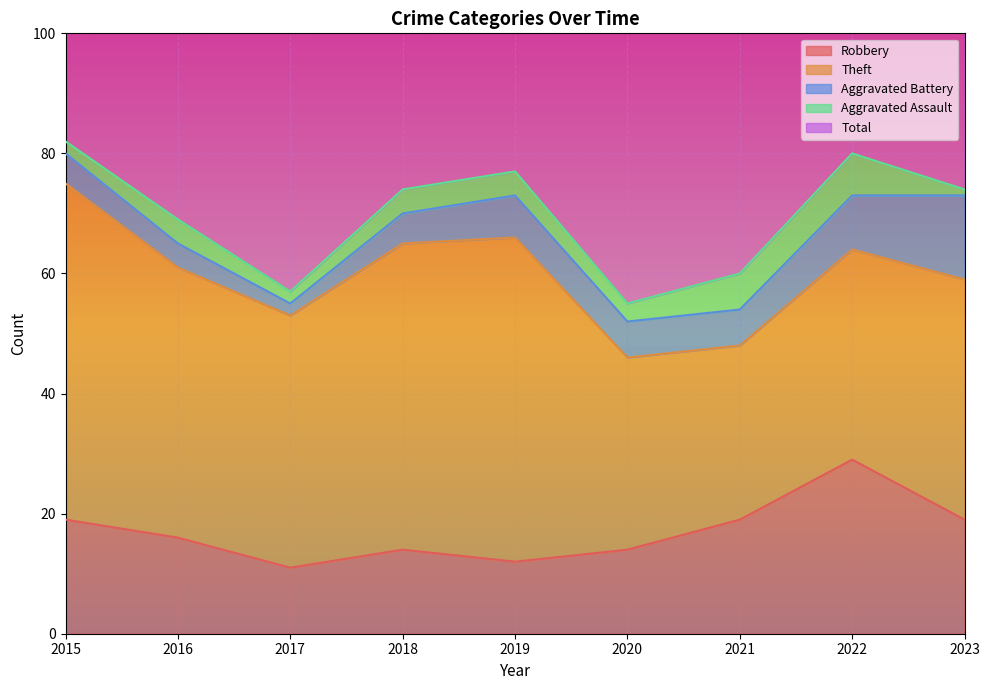

Read the Aggravated Assault value at 2018.

4